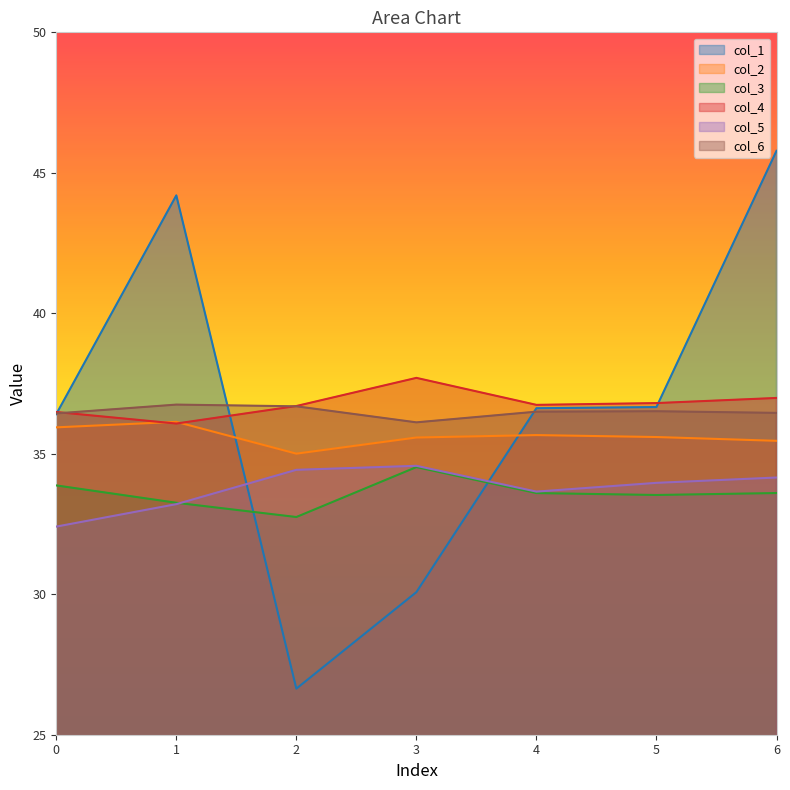

The value of col_3 at 4 is 33.6. True or false?

True